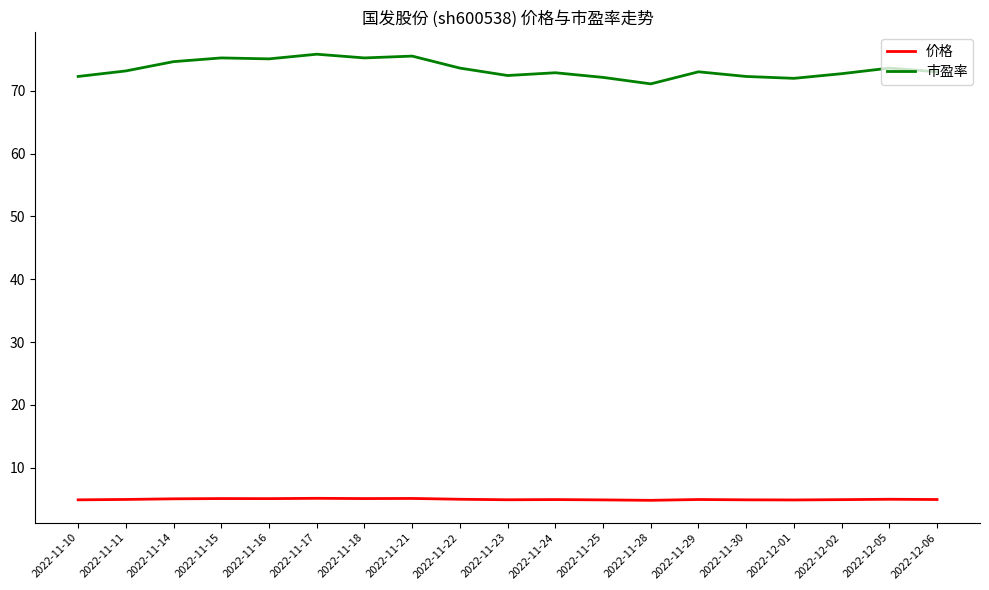

True or false: 价格 and 市盈率 cross at least once.

False